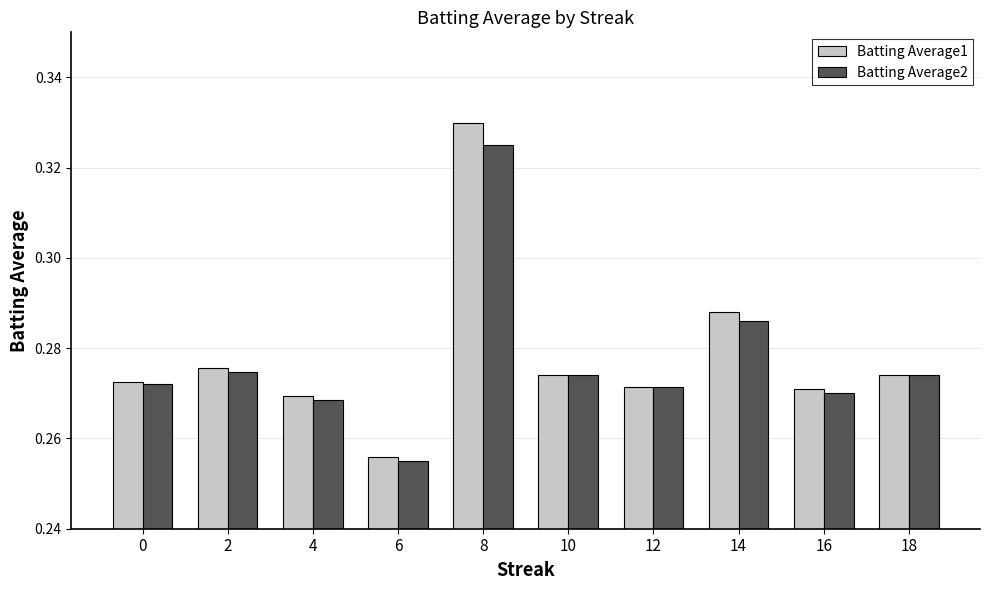

What is the total value across all series at 4?

0.5